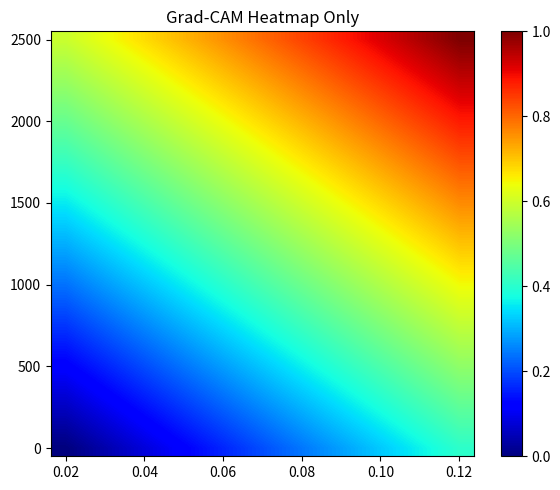

Which label corresponds to the smallest value in the chart?

0.02